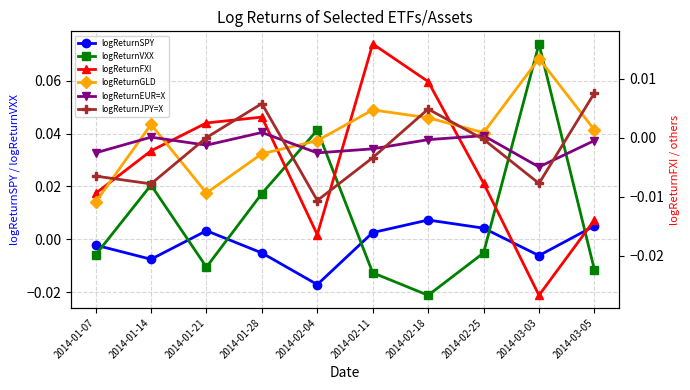

What position from the left is 2014-03-03?

9